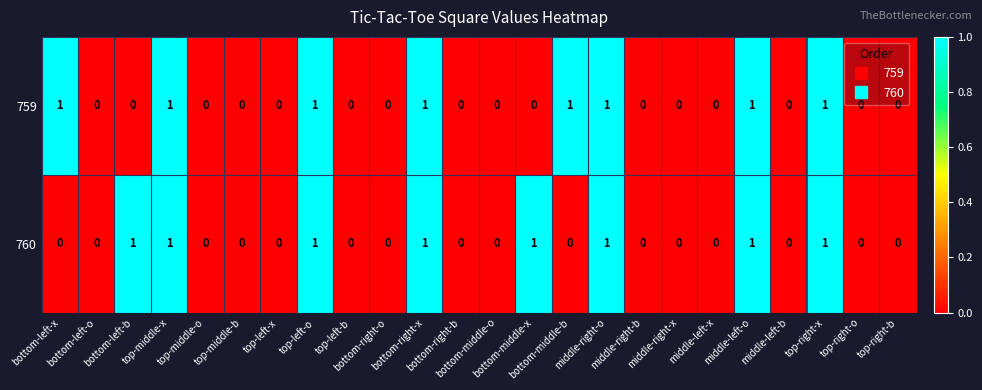

How many 760 values are between 0 and 1?

24